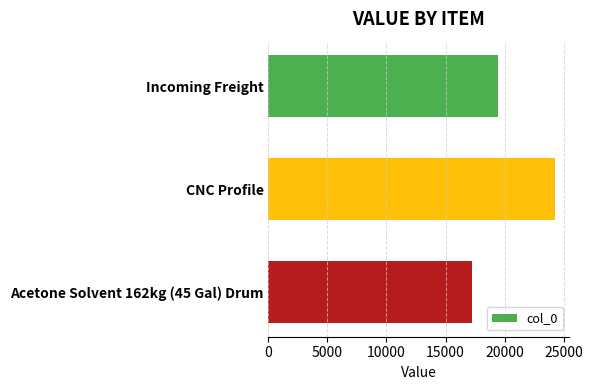

Which category has the lowest value across all series?

Acetone Solvent 162kg (45 Gal) Drum